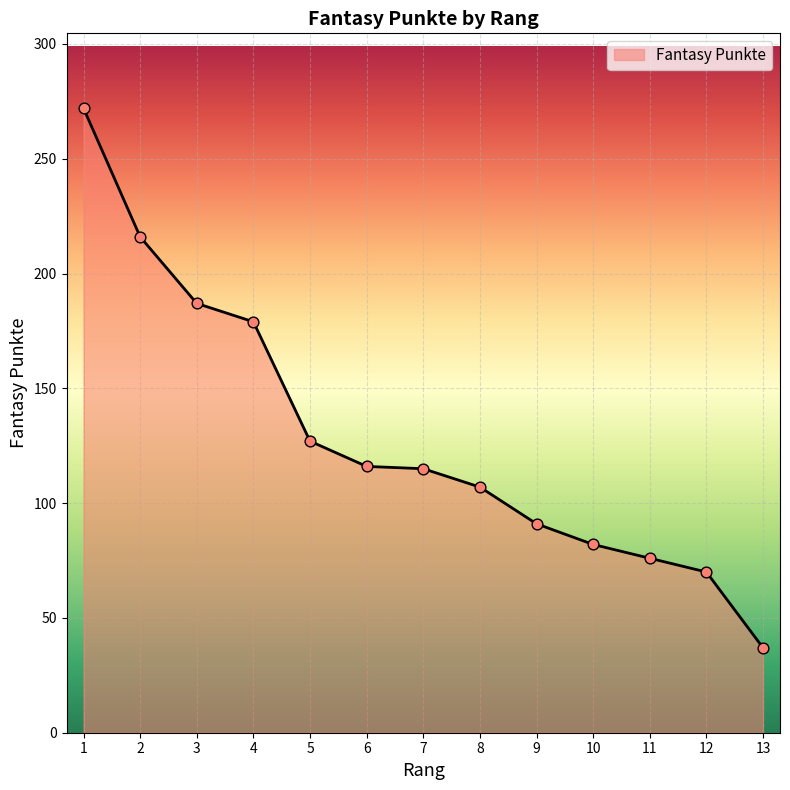

What is the change in value from 3 to 4?

-8